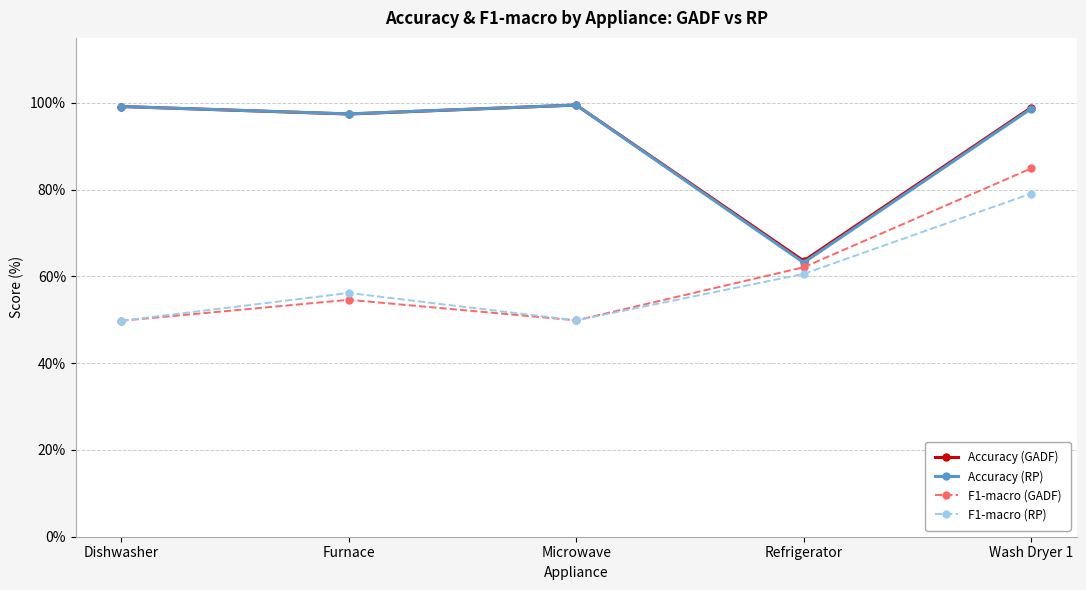

What is the minimum value shown in the chart?

49.8